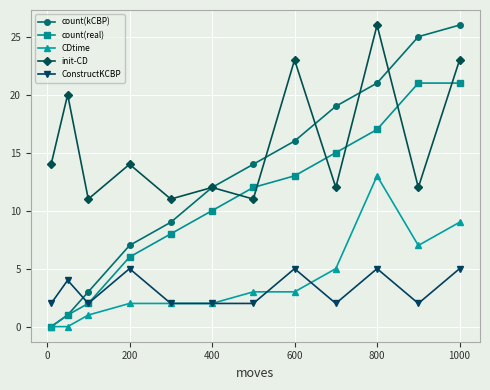

True or false: init-CD and ConstructKCBP cross at least once.

False